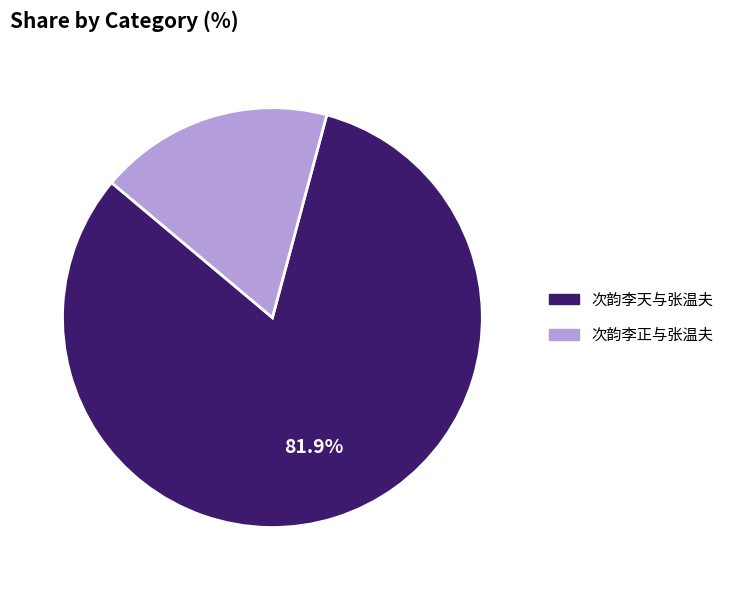

What portion of the pie excludes 次韵李天与张温夫?

18.1%